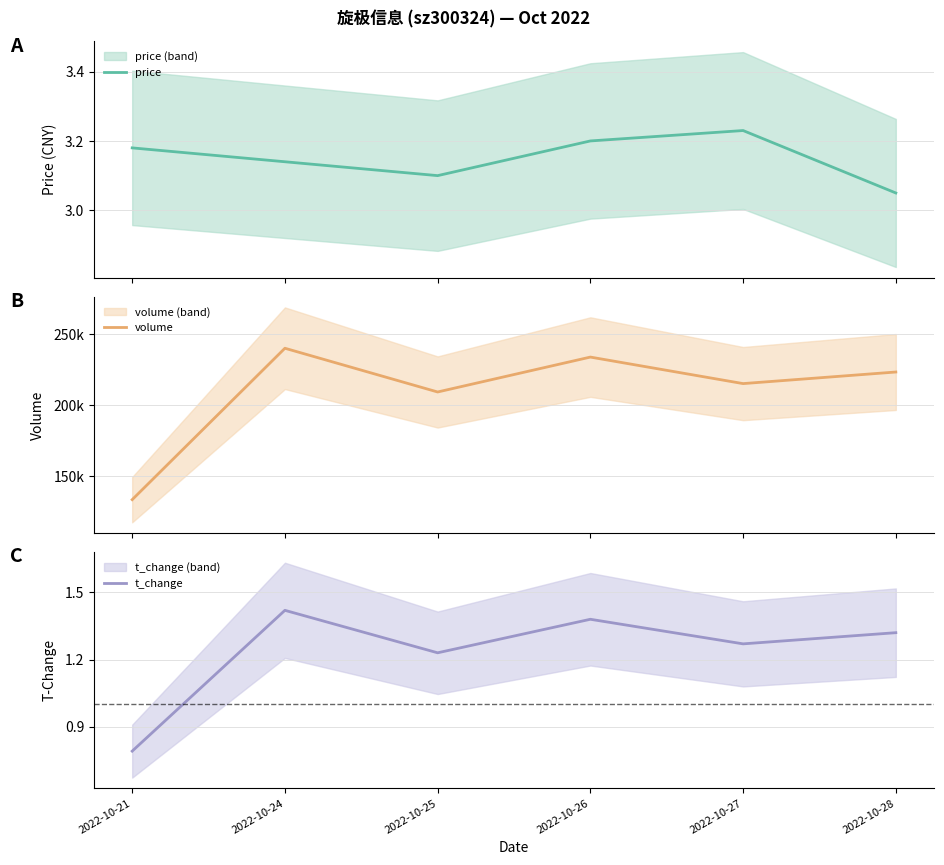

True or false: t_change and price cross at least once.

False